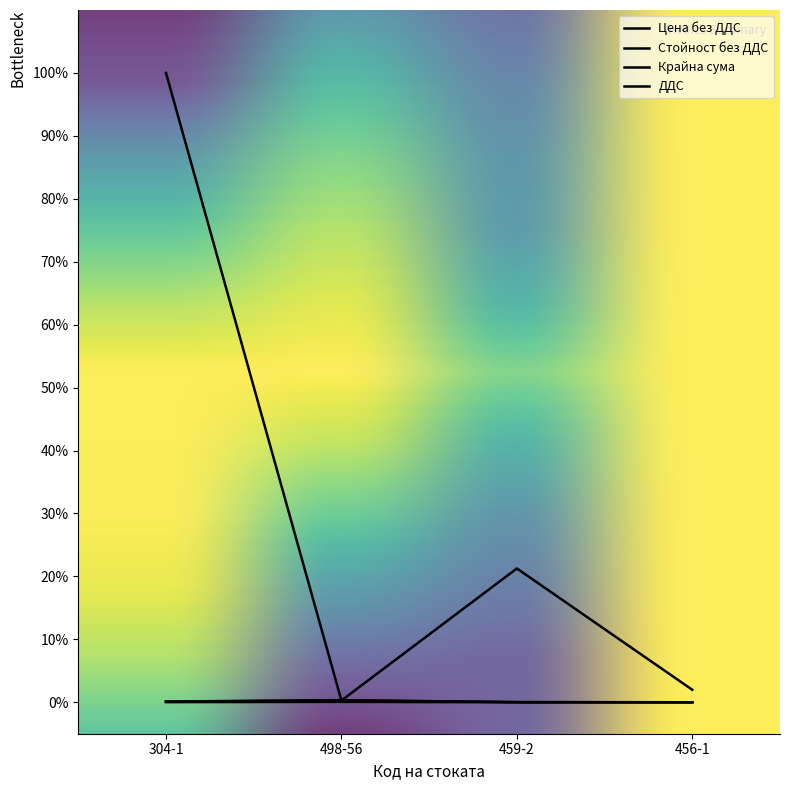

Reading left to right, extract all data points from this chart.

Цена без ДДС: 304-1=100.0	498-56=0.3	459-2=21.3	456-1=2.0
Стойност без ДДС: 304-1=0.1	498-56=0.3	459-2=0.0	456-1=0.0
Крайна сума: 304-1=0.1	498-56=0.3	459-2=0.0	456-1=0.0
ДДС: 304-1=0.0	498-56=0.1	459-2=0.0	456-1=0.0